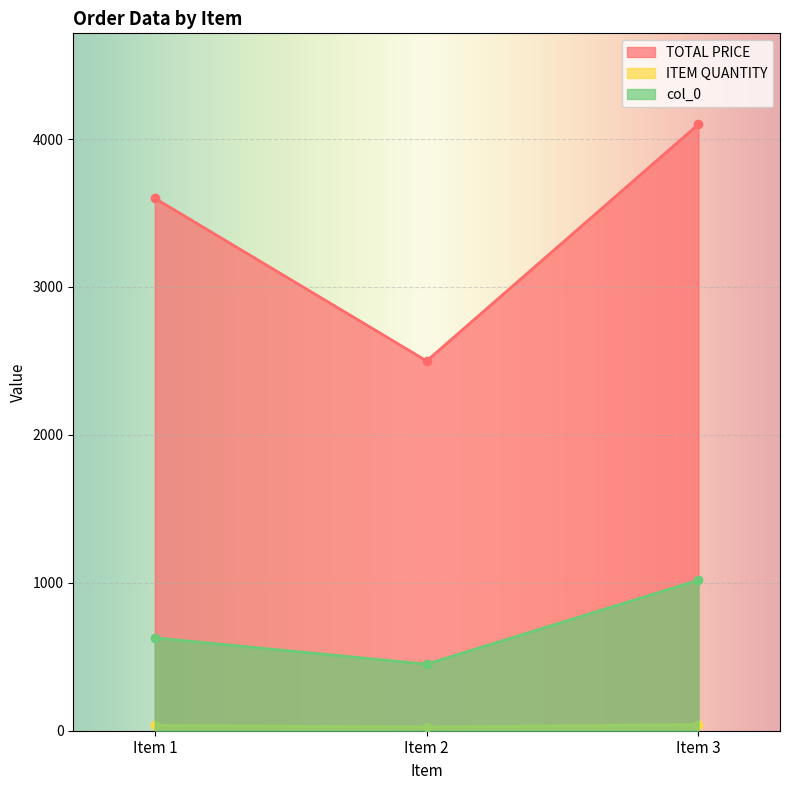

Is it true that ITEM QUANTITY equals 25 at Item 2?

True